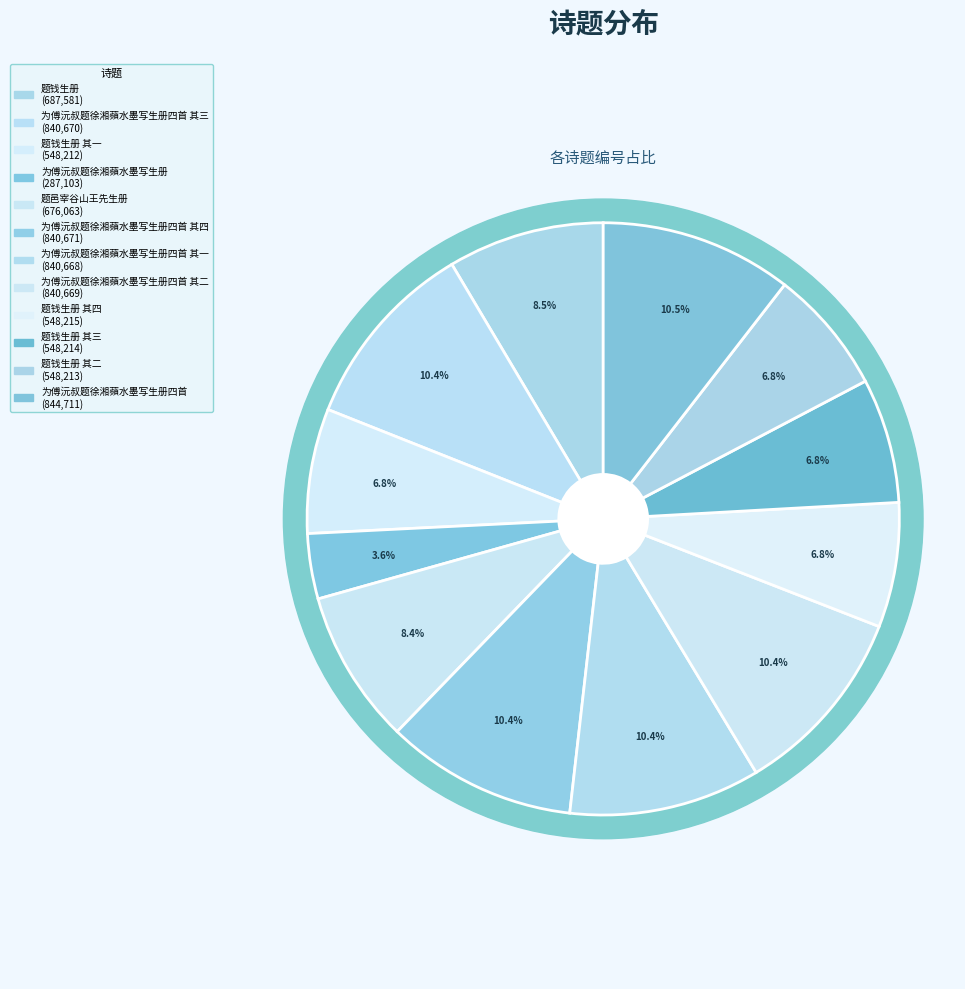

Is 为傅沅叔题徐湘蘋水墨写生册四首 the majority of the pie?

No